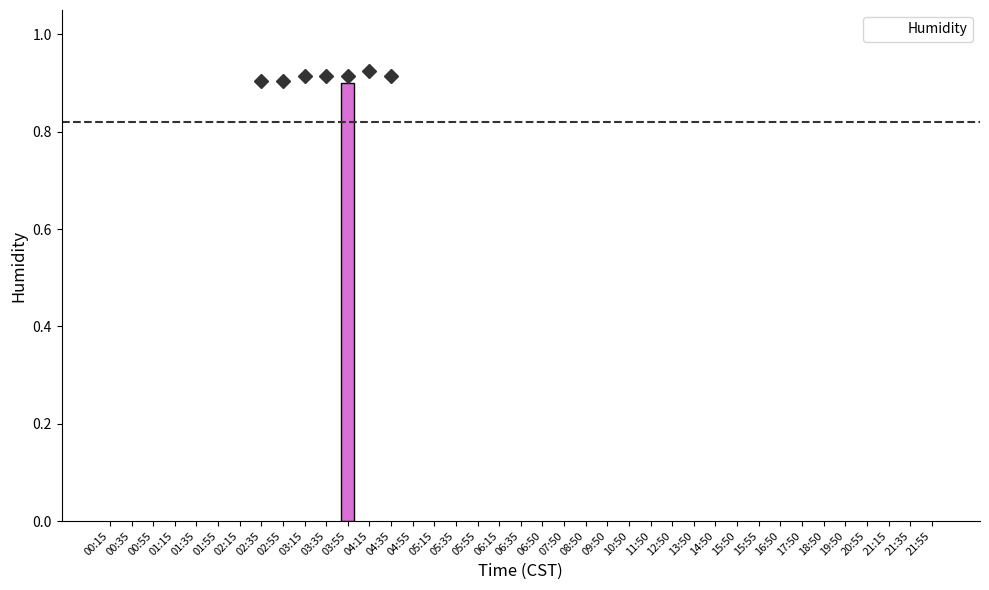

The value at 02:55 is 0.9. True or false?

True